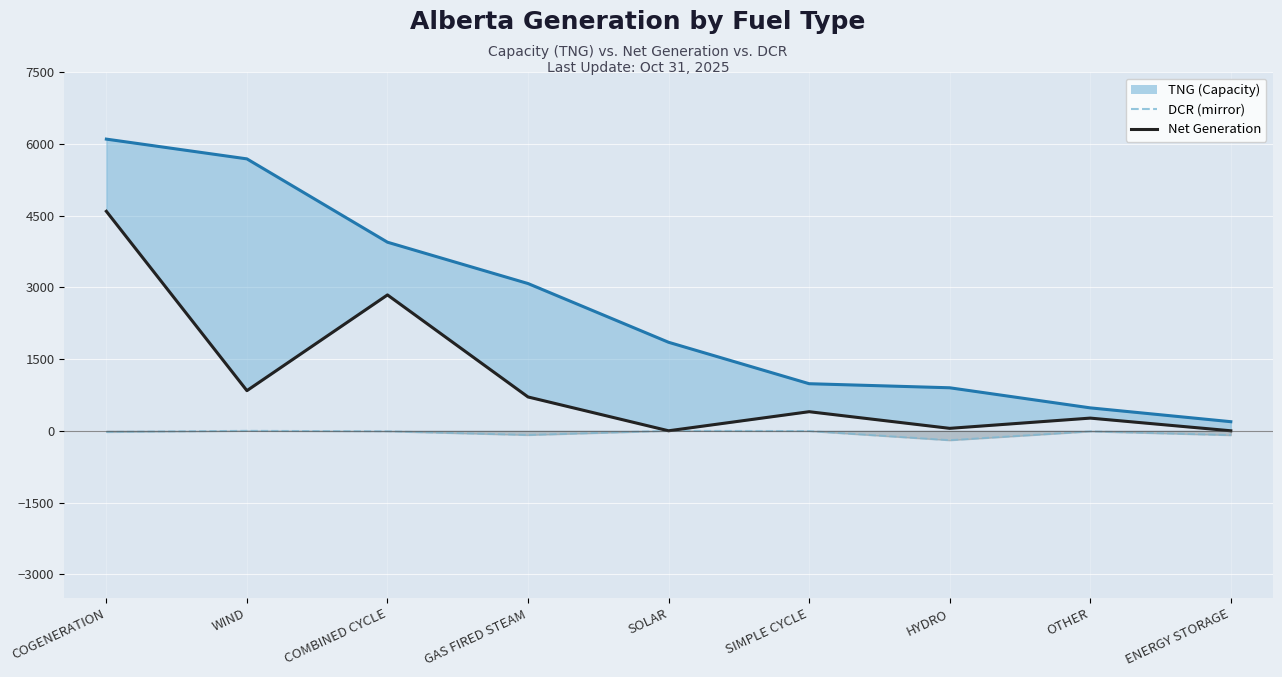

What is the value of the TNG (Capacity) point at the 6th from the left?

984